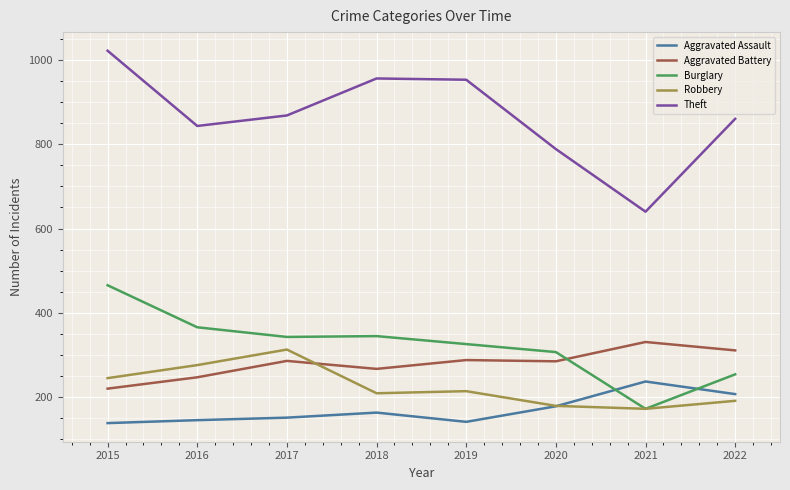

List the series in order of their peak value, highest first.

Theft, Burglary, Aggravated Battery, Robbery, Aggravated Assault